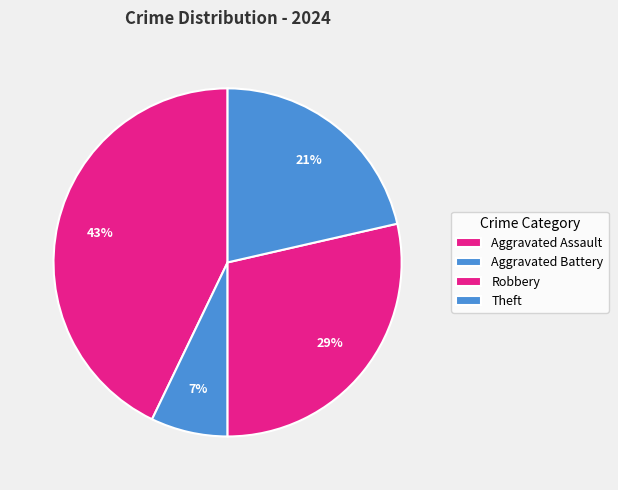

What is the largest slice in the pie chart?

Aggravated Assault